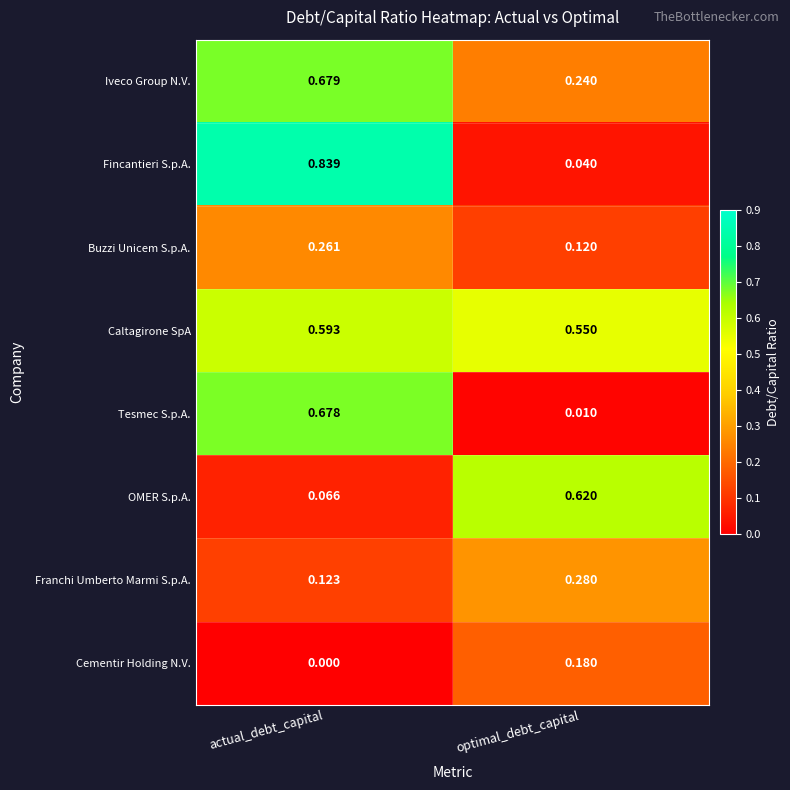

Where is Iveco Group N.V. nearest to the value 0?

optimal_debt_capital